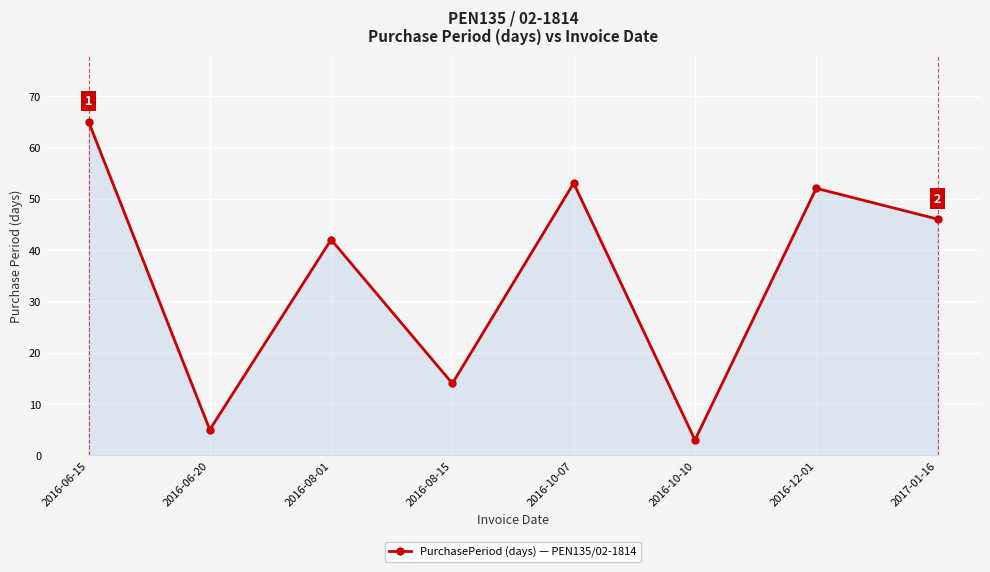

At which category does the data reach its first local peak?

2016-08-01